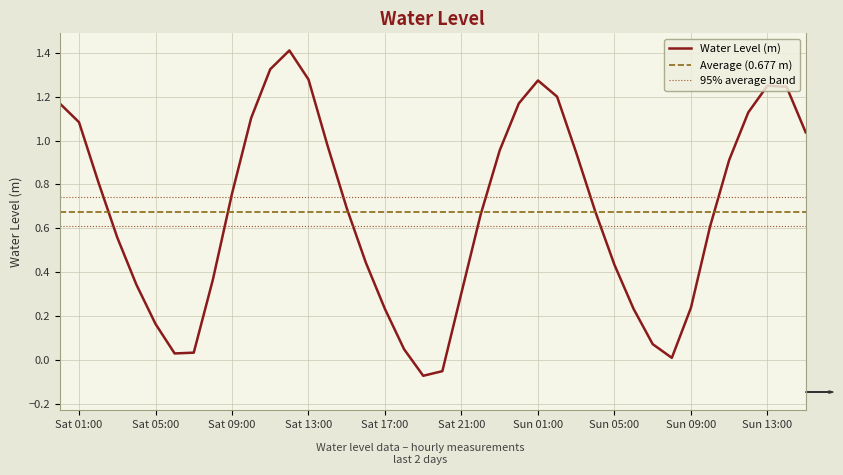

What is the smallest value displayed?

-0.1